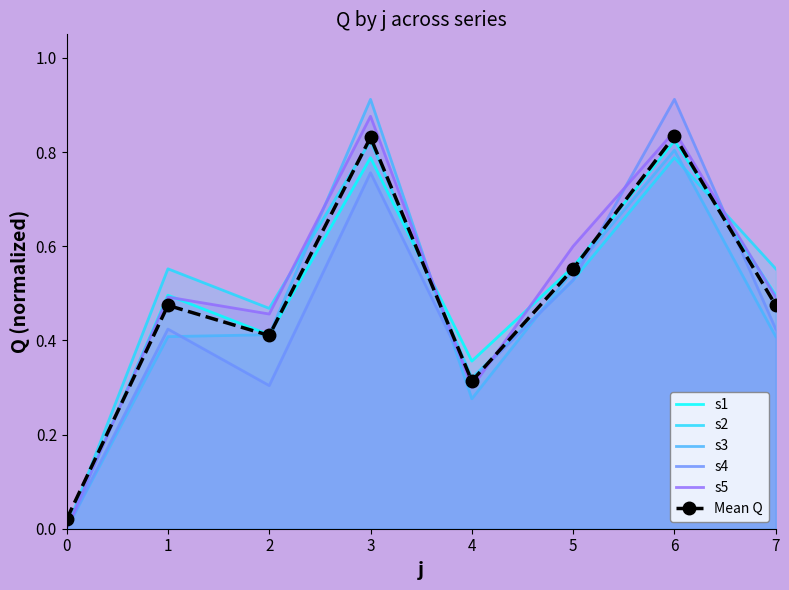

What is the highest value of the Mean Q series?

0.8